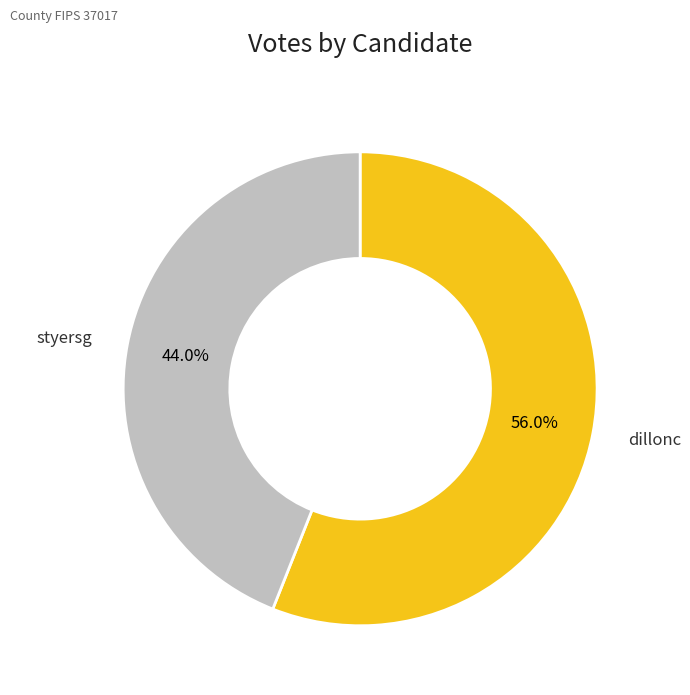

Is there any slice that represents more than half of the pie?

Yes